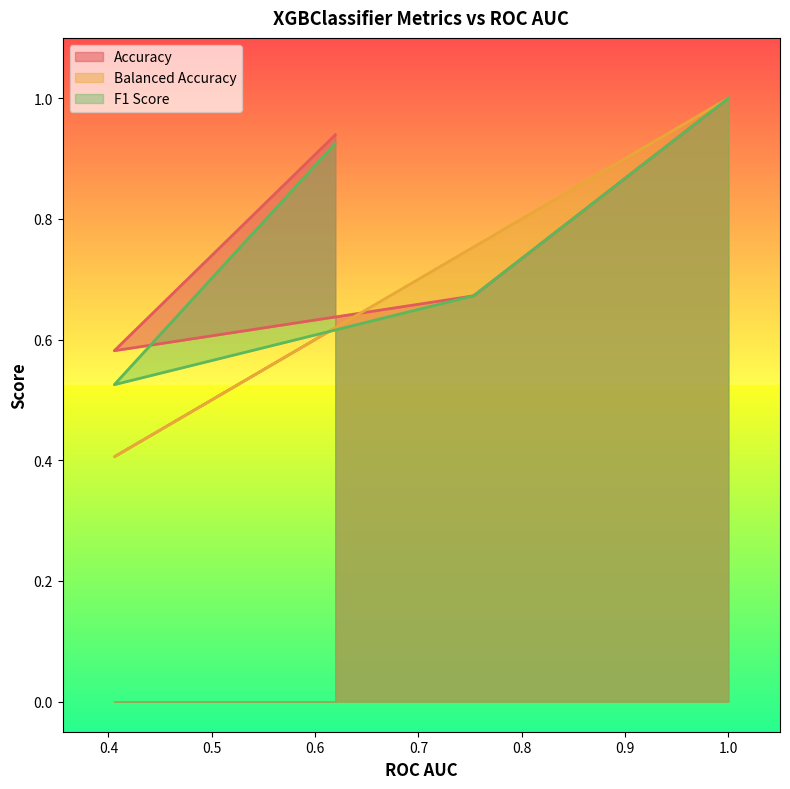

Rank the series at 0.6195373526716825 from highest to lowest value.

Accuracy, F1 Score, Balanced Accuracy